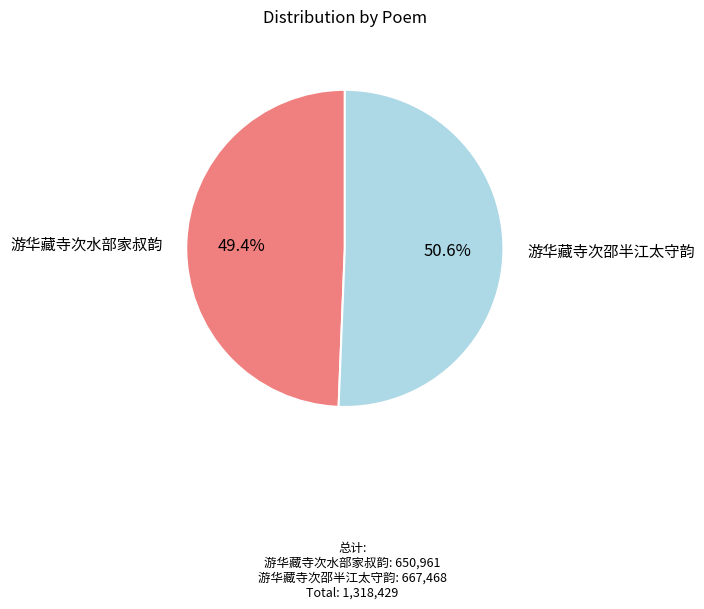

Between 游华藏寺次邵半江太守韵 and 游华藏寺次水部家叔韵, which is larger?

游华藏寺次邵半江太守韵